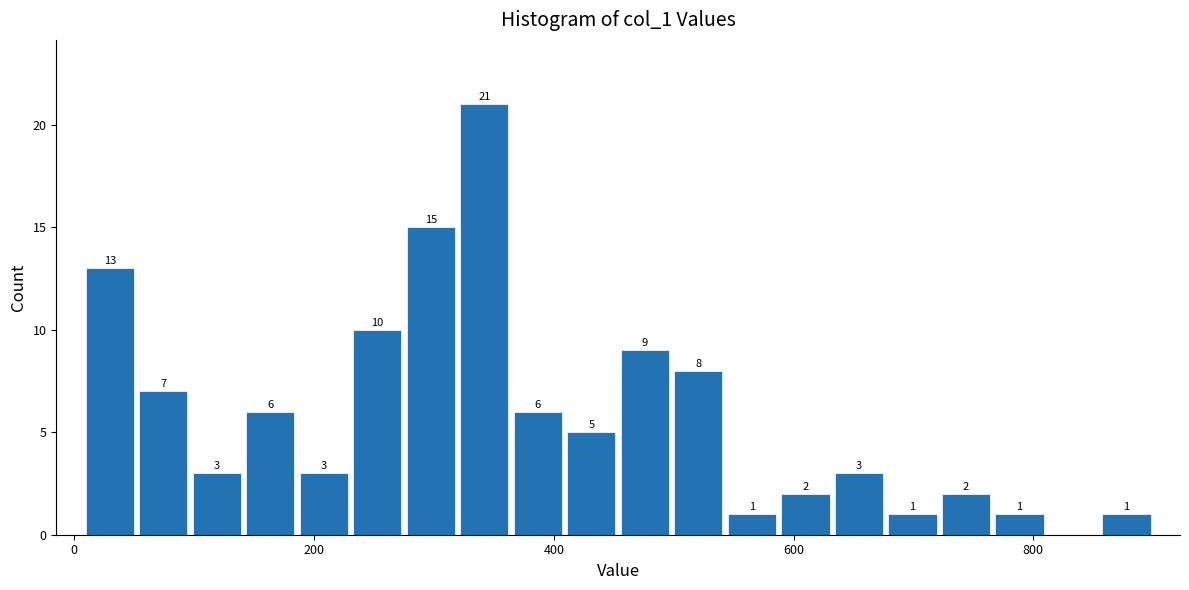

Around what value on the x-axis is the tallest bar? Give the approximate position of its centre, as read against the axis.

340